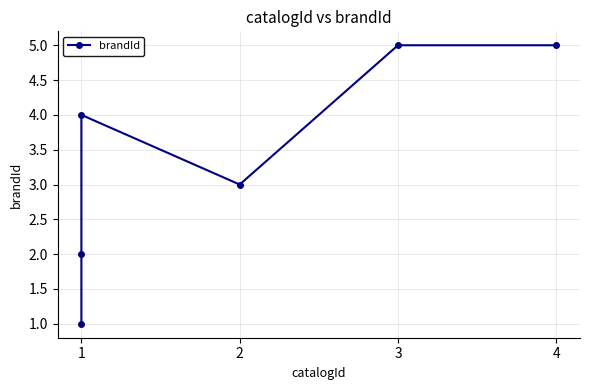

Is this an area chart (filled region under the line)?

No